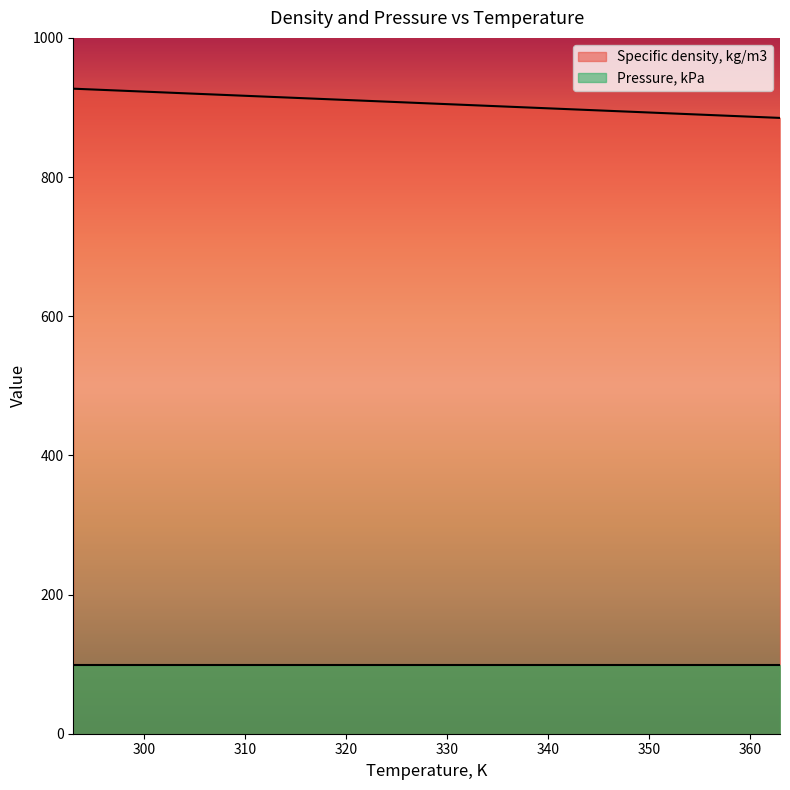

What is the value of the 8th point from the left?

885